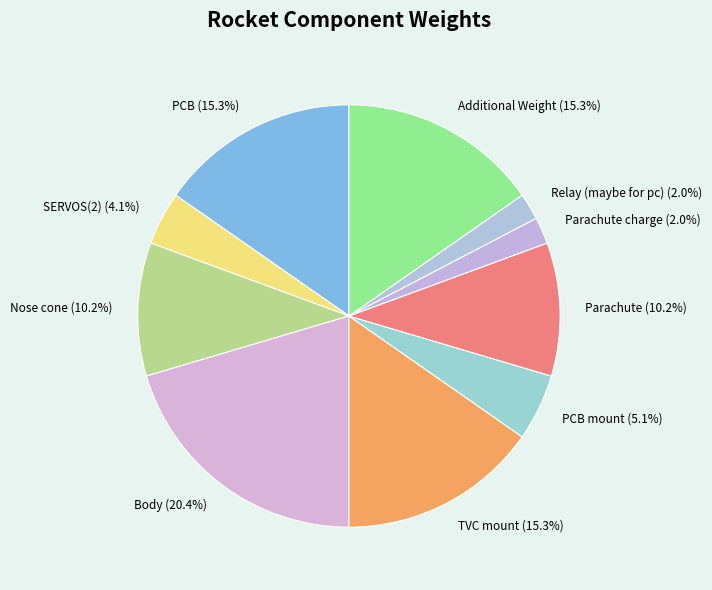

Is there any slice that represents more than half of the pie?

No